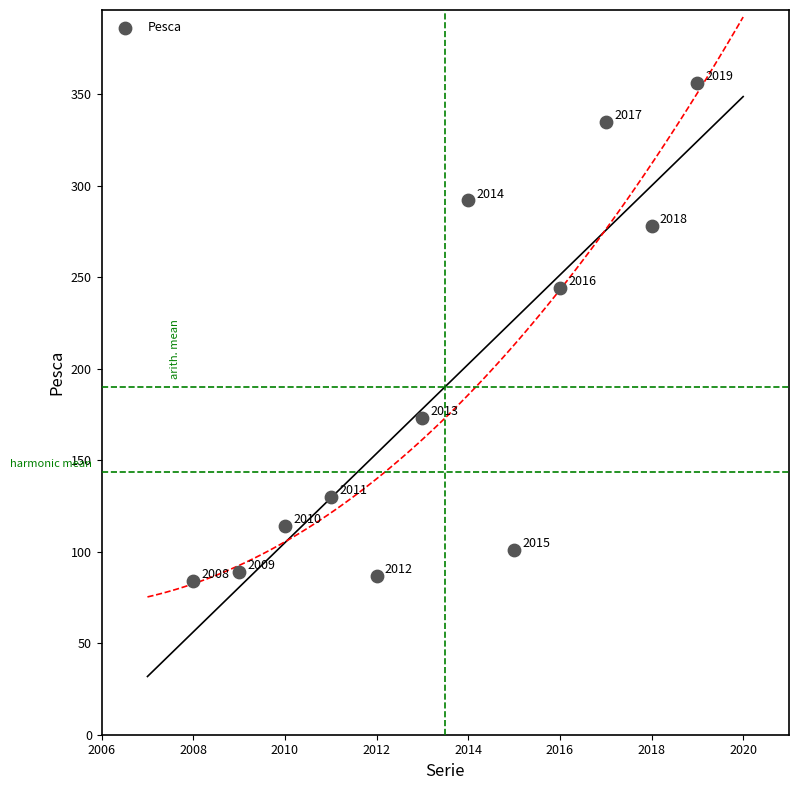

What is the range of Y values (max minus min)?

272